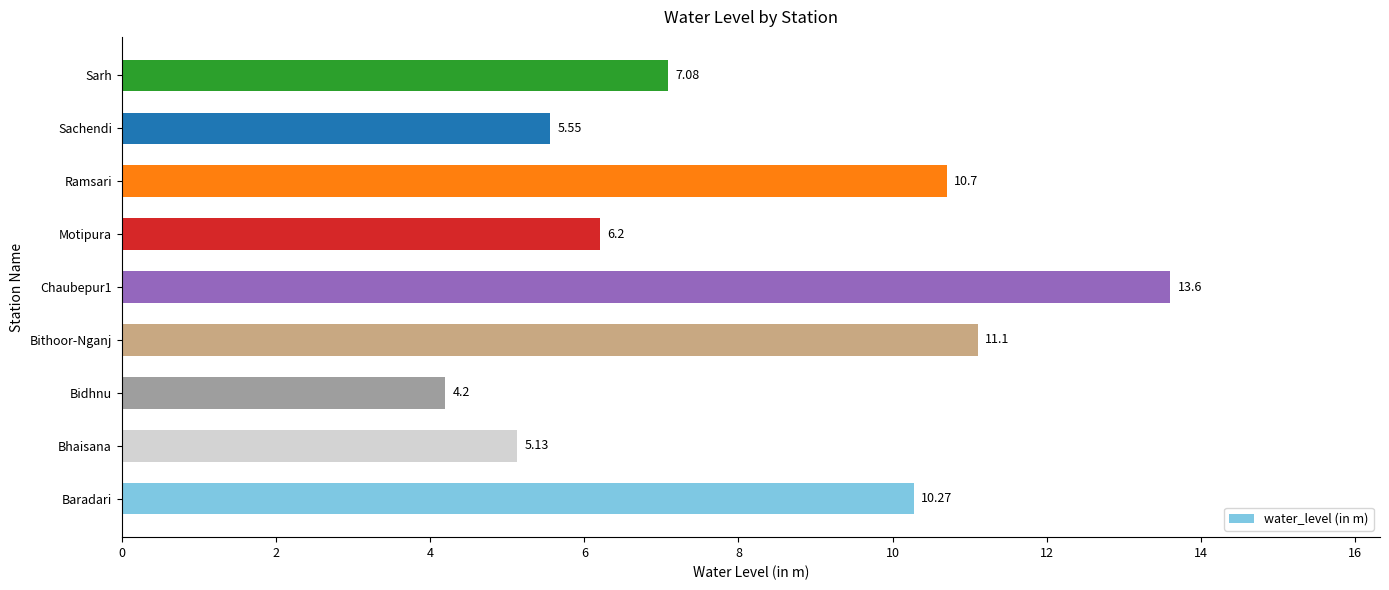

Are the bars horizontal?

Yes